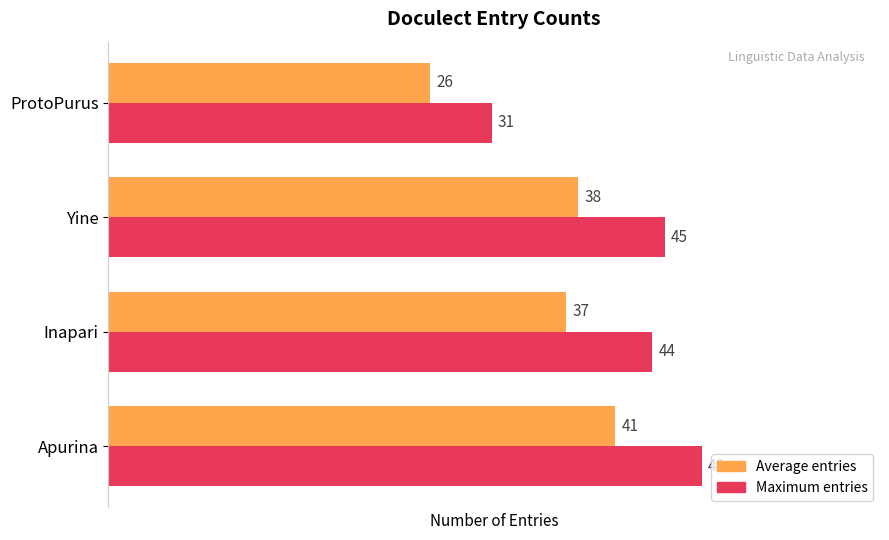

What is the difference between the maximum and minimum values in the Maximum entries series?

17